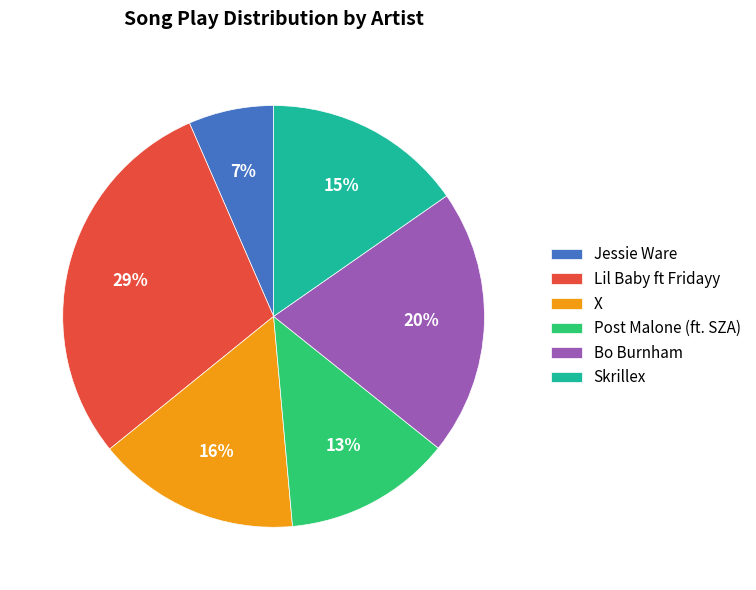

To the nearest percent, what is the average slice percentage?

17%